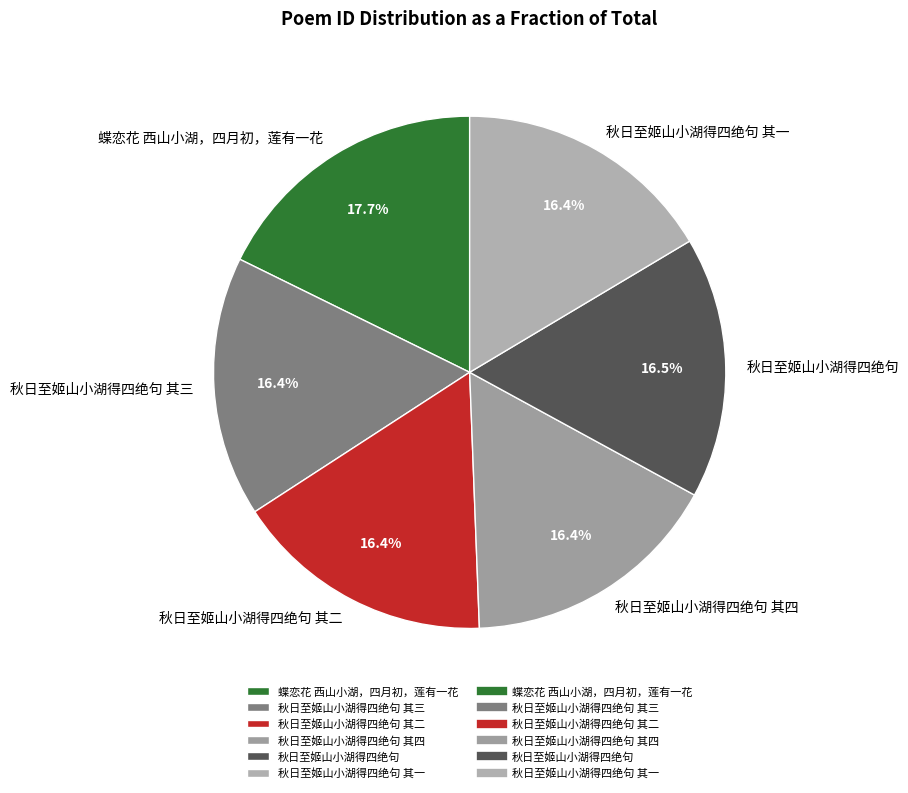

Is it true that 秋日至姬山小湖得四绝句 其二 is 29% of the pie?

False